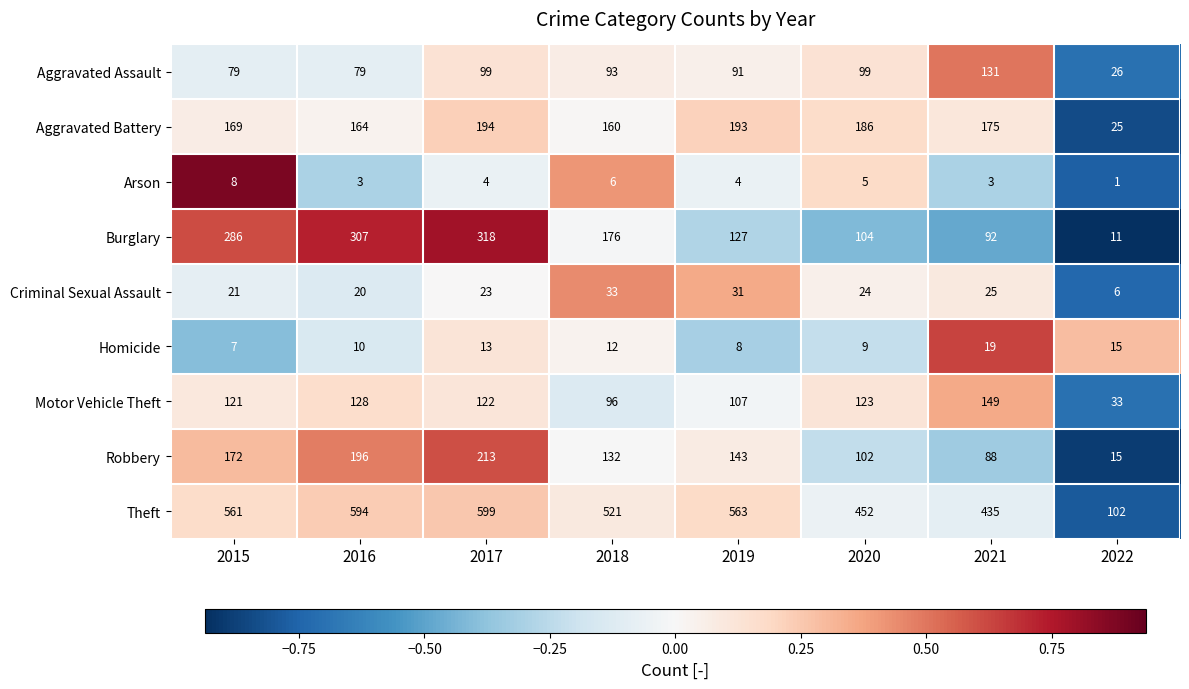

What value does the Motor Vehicle Theft series have at 2020, to the nearest 5?

125